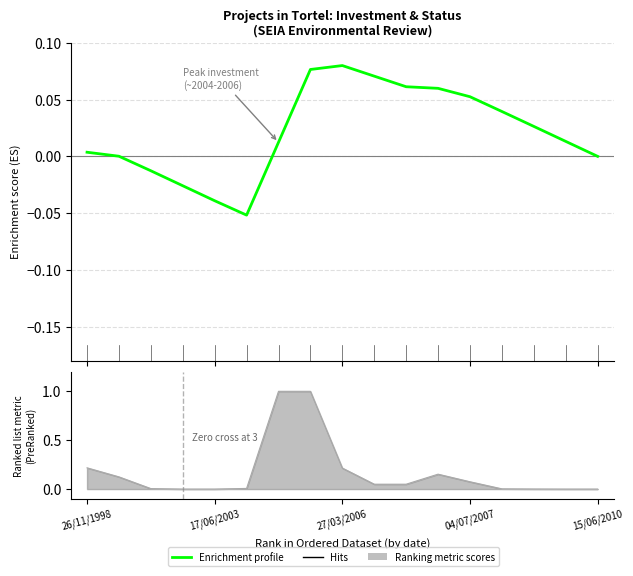

Which category has the lowest value across all series?

5